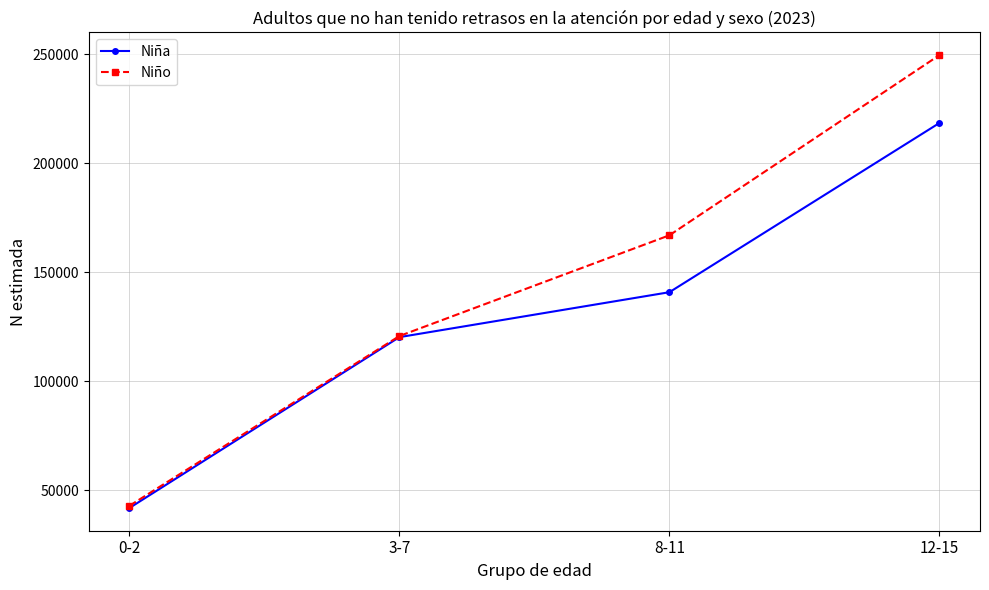

Which series changed the most between 0-2 and 3-7?

Niña